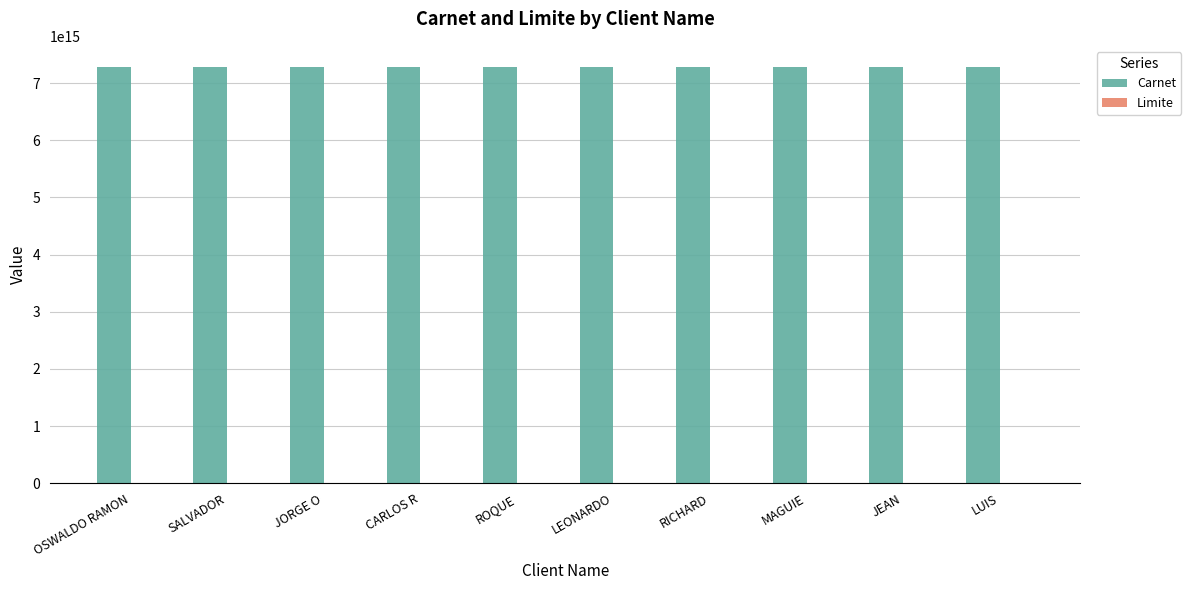

Is it true that Carnet equals 10009052662474140 at JEAN?

False